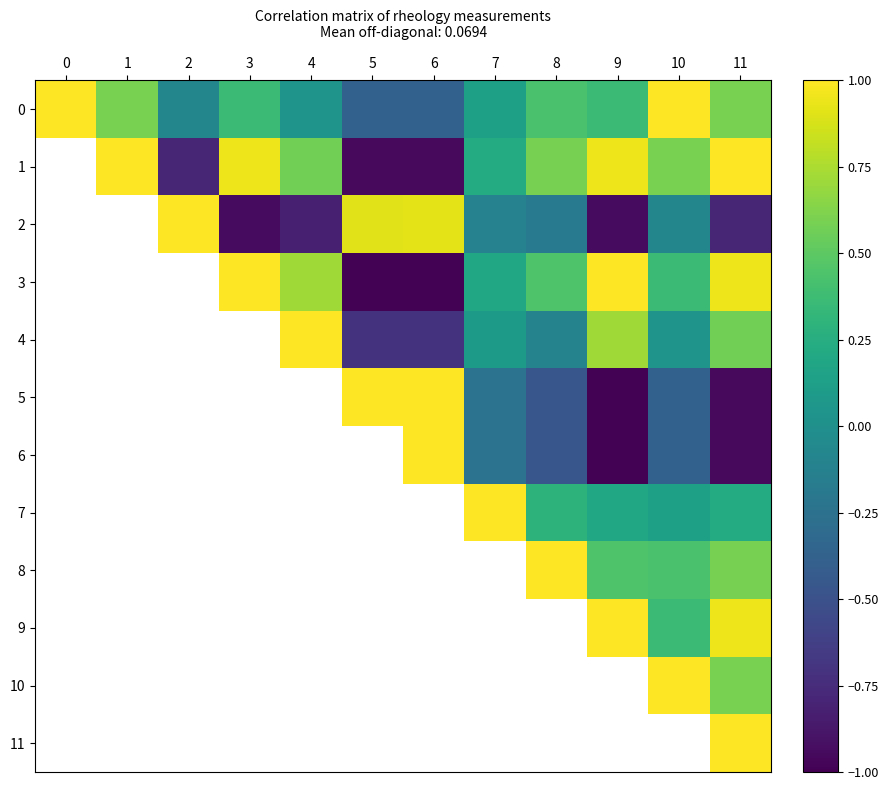

At which category does the chart reach its peak across all series?

1